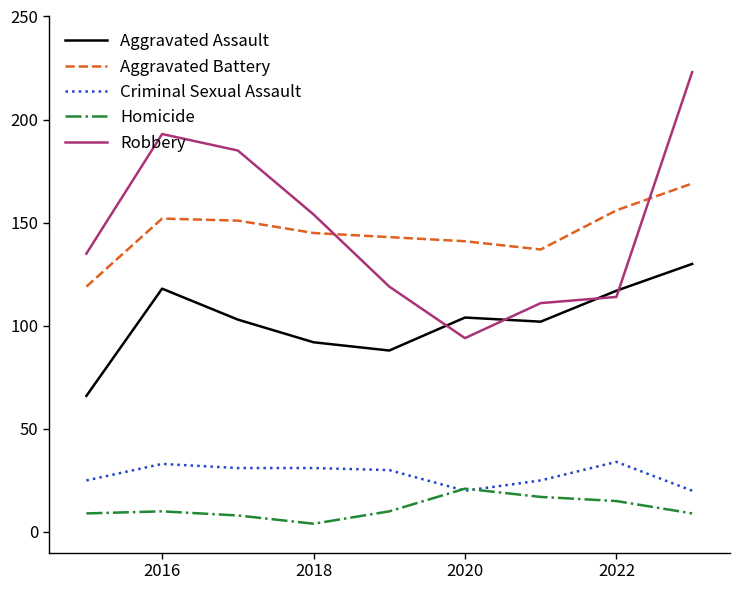

How many distinct data groups are displayed?

5